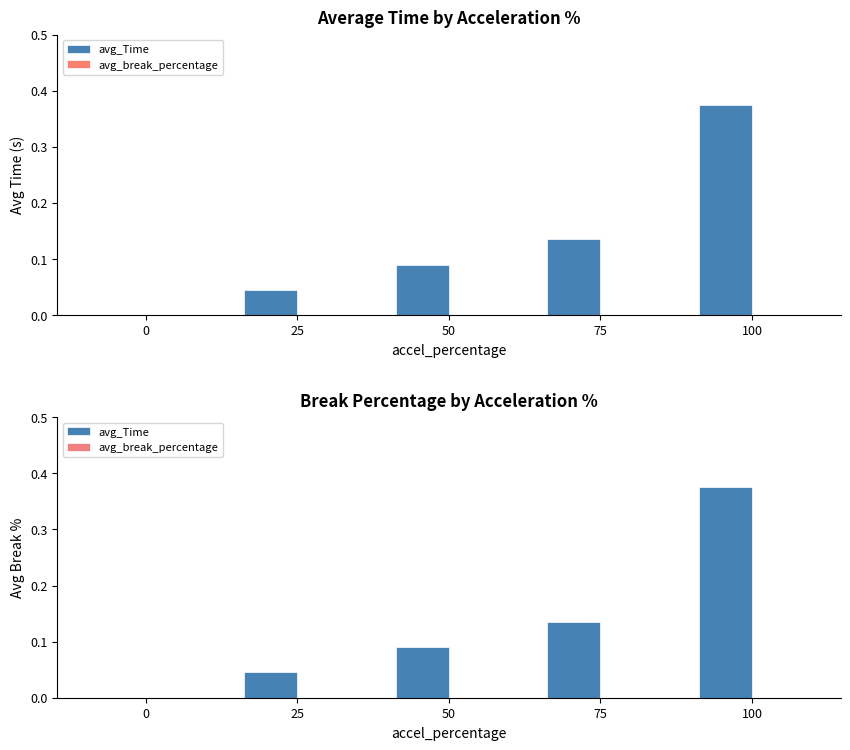

Which series changed the most between 0 and 75?

avg_Time